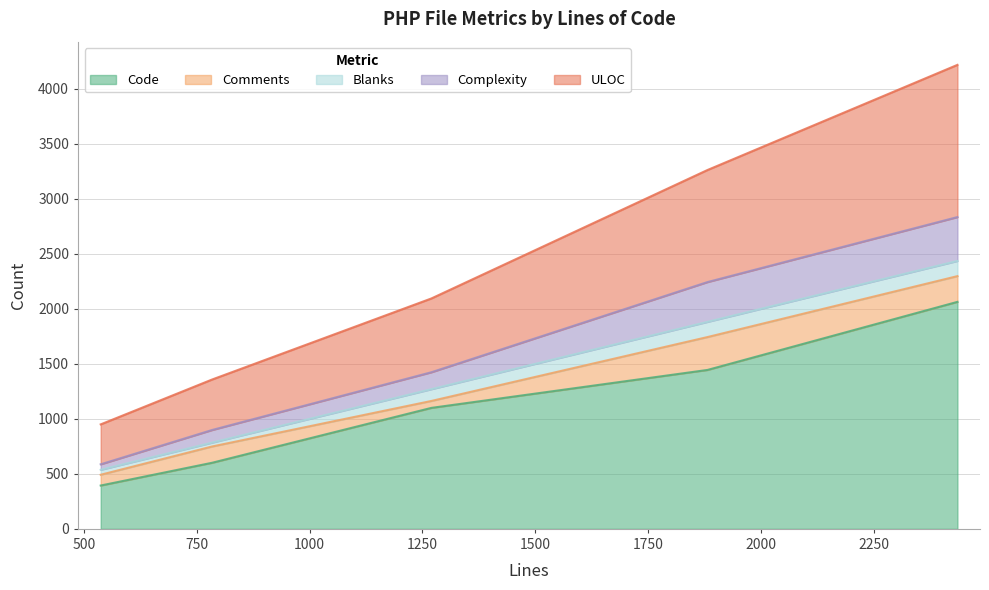

What is the highest value of the Code series?

2064